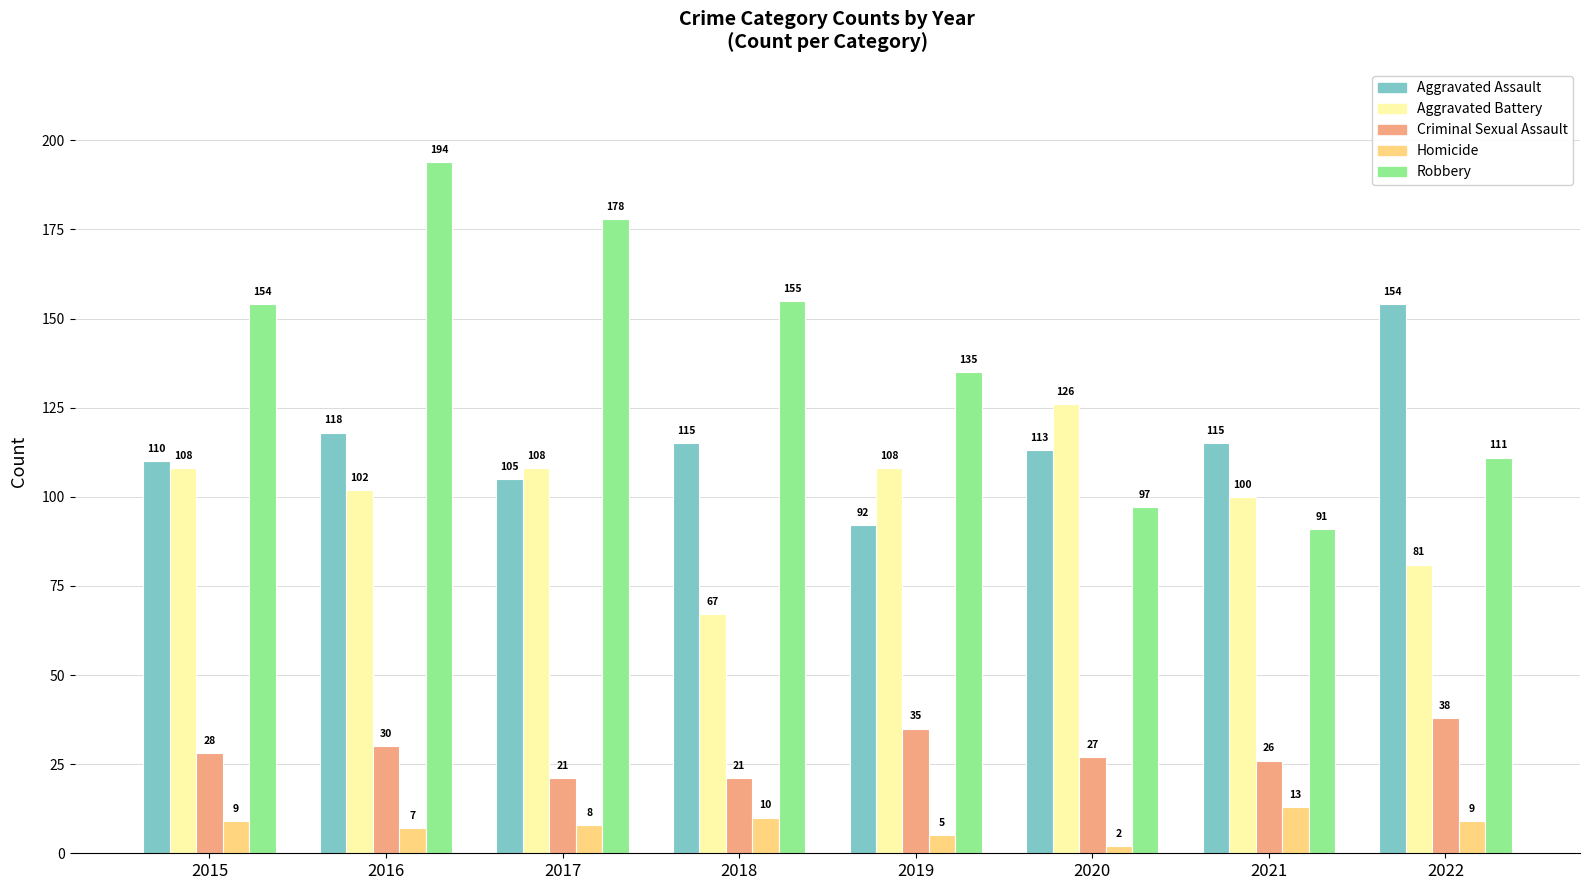

Reading right to left, list all the values displayed in this chart.

Aggravated Assault: 2022=154	2021=115	2020=113	2019=92	2018=115	2017=105	2016=118	2015=110
Aggravated Battery: 2022=81	2021=100	2020=126	2019=108	2018=67	2017=108	2016=102	2015=108
Criminal Sexual Assault: 2022=38	2021=26	2020=27	2019=35	2018=21	2017=21	2016=30	2015=28
Homicide: 2022=9	2021=13	2020=2	2019=5	2018=10	2017=8	2016=7	2015=9
Robbery: 2022=111	2021=91	2020=97	2019=135	2018=155	2017=178	2016=194	2015=154